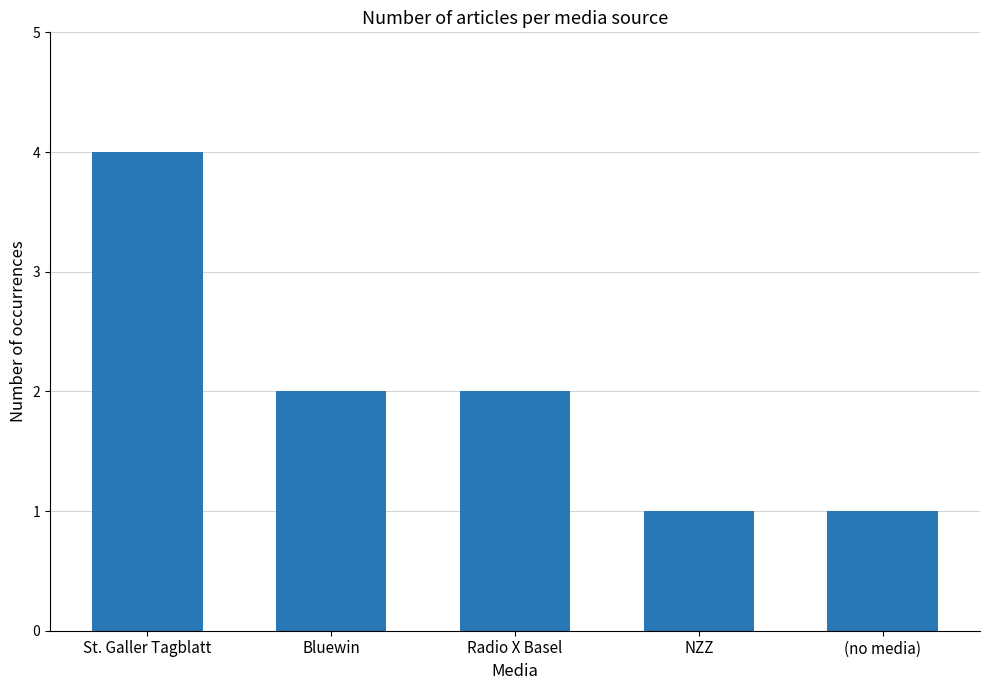

Reading left to right, list all the values displayed in this chart.

St. Galler Tagblatt=4	Bluewin=2	Radio X Basel=2	NZZ=1	(no media)=1